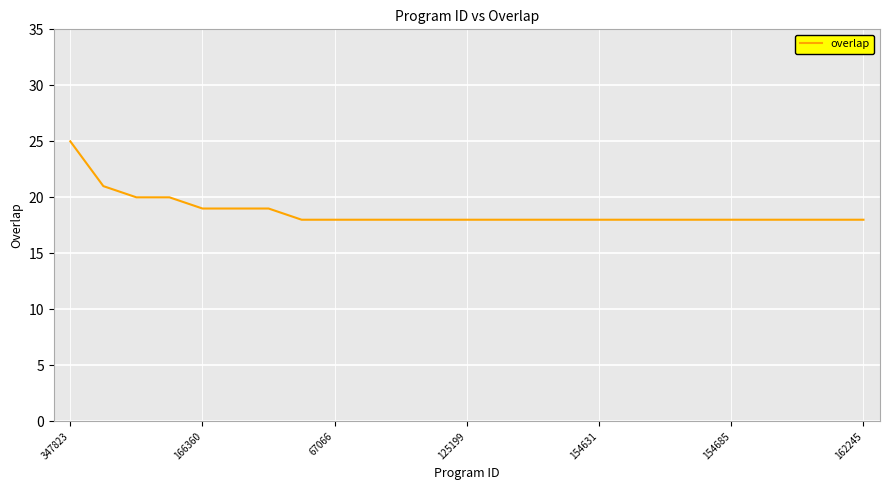

What is the maximum value shown in the chart?

25